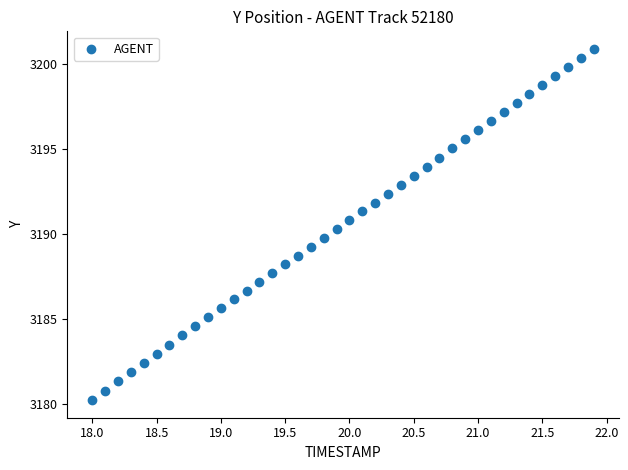

What is the range of Y values (max minus min)?

20.6